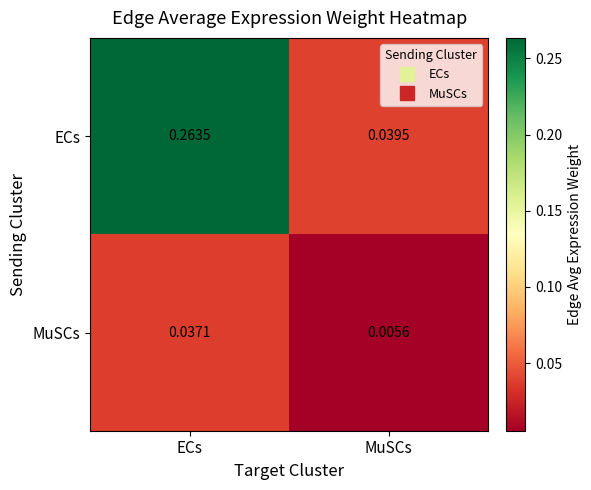

Is the value of MuSCs at ECs greater than the value of ECs at ECs?

No